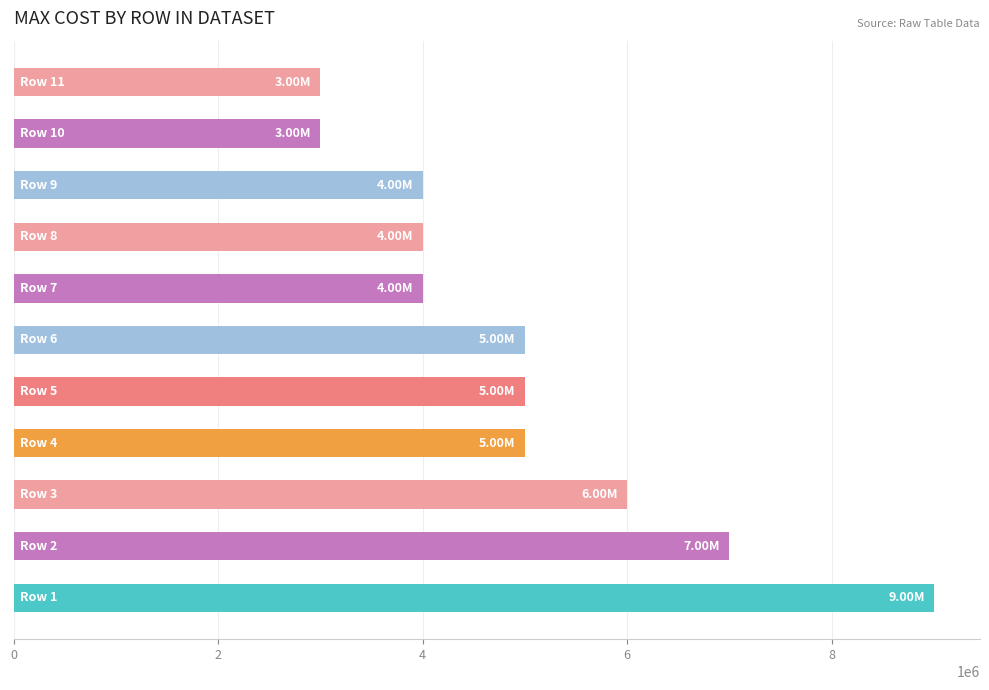

What is the difference between the second highest and second lowest values?

4000164.9